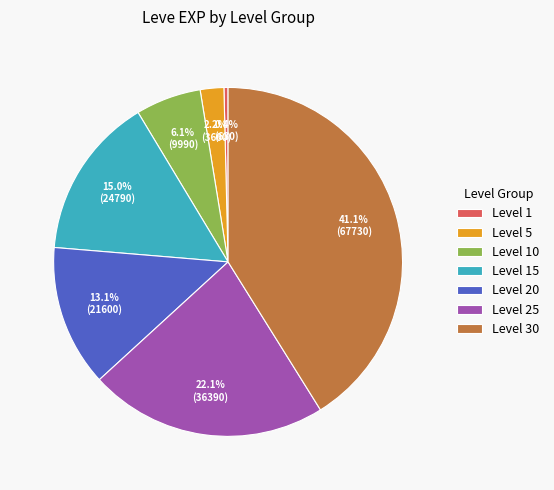

Is Level 30 the majority of the pie?

No